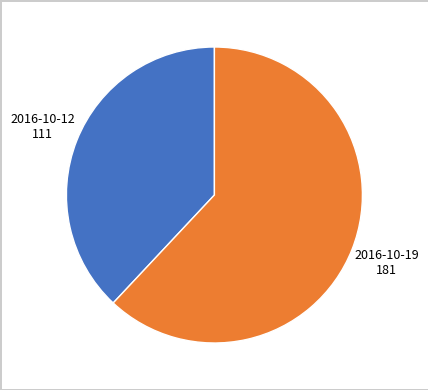

Is there a majority slice in this chart?

Yes